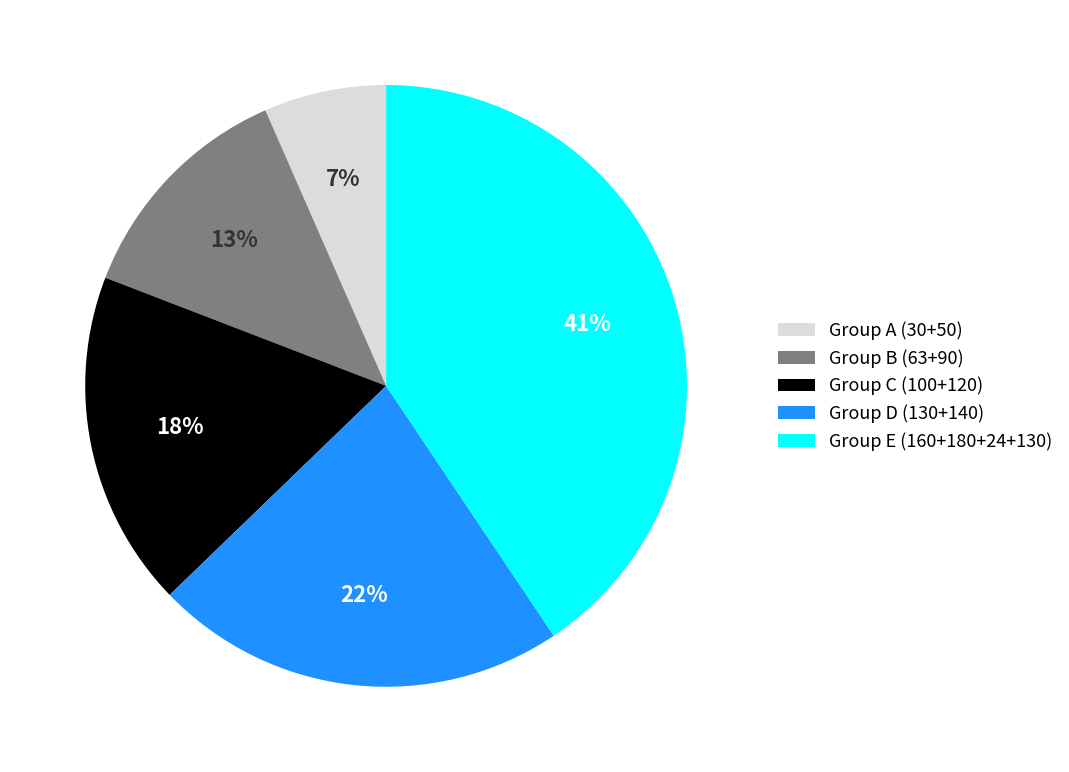

Rank the categories by value from highest to lowest.

Group E (160+180+24+130), Group D (130+140), Group C (100+120), Group B (63+90), Group A (30+50)